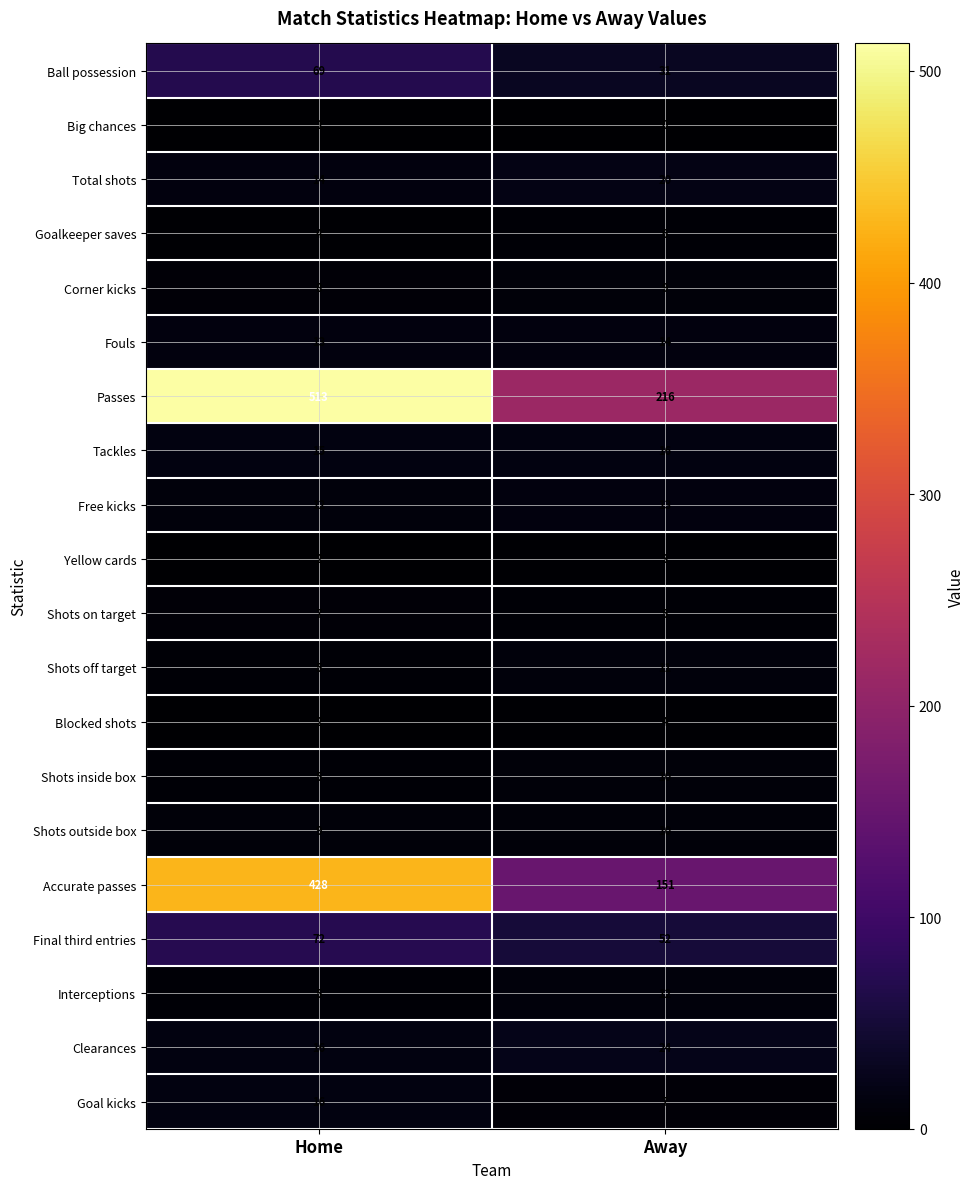

What is the total value across all series at Away?

614